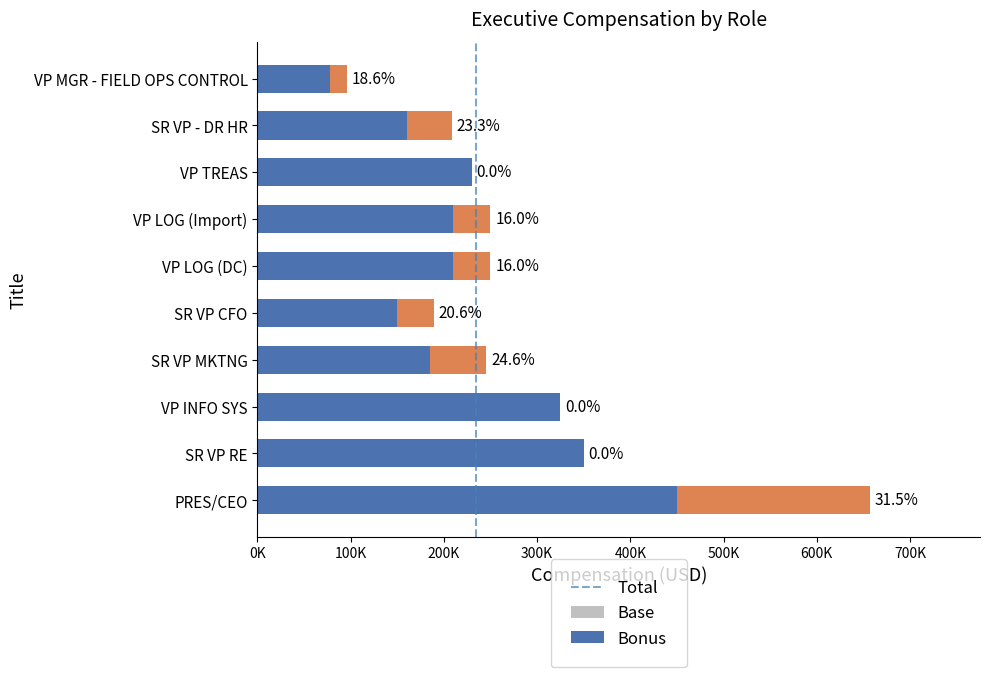

What is the sum of all Total values?

2800674